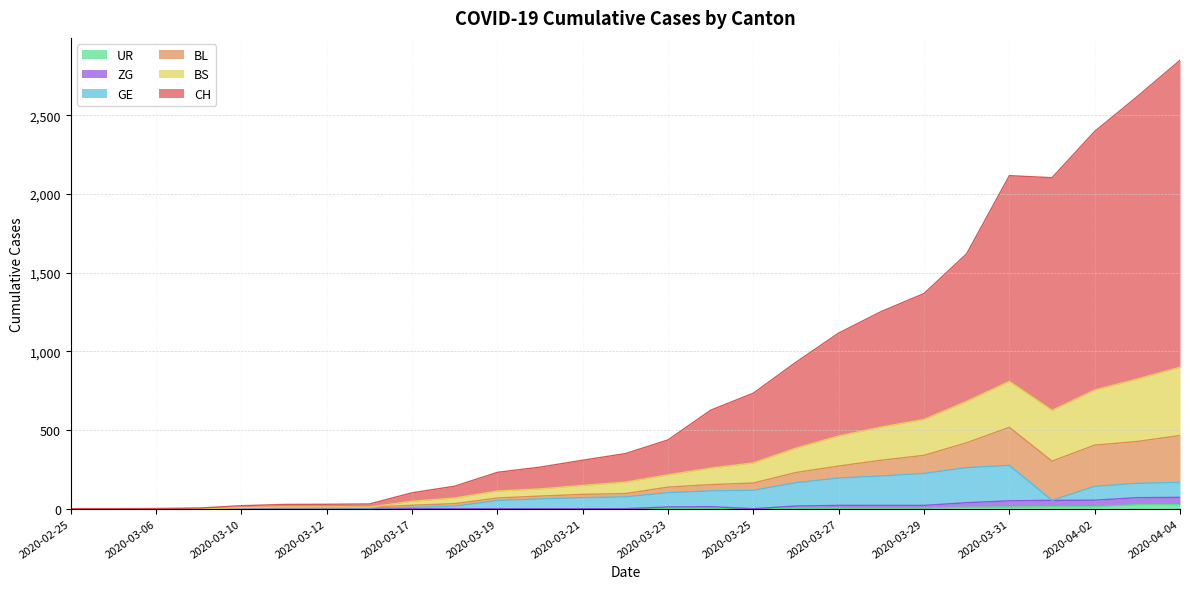

Does the chart have visible grid lines?

Yes